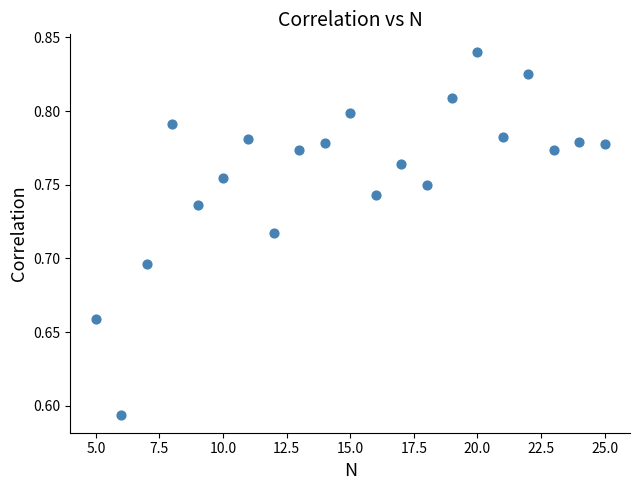

What is the range of X values (max minus min)?

20.0